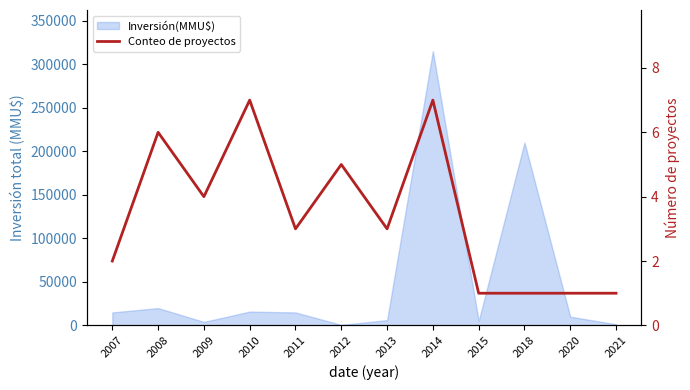

At which label does the data first exceed 3?

2008